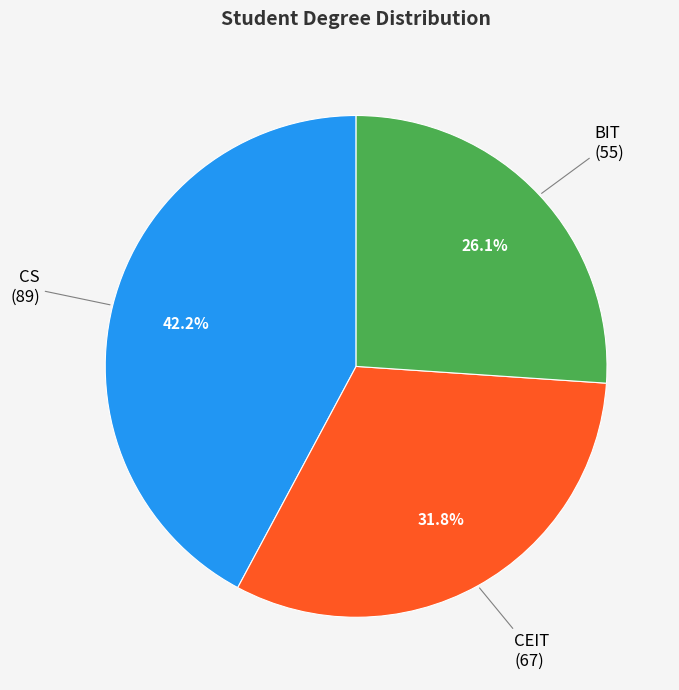

How many segments does this pie chart have?

3